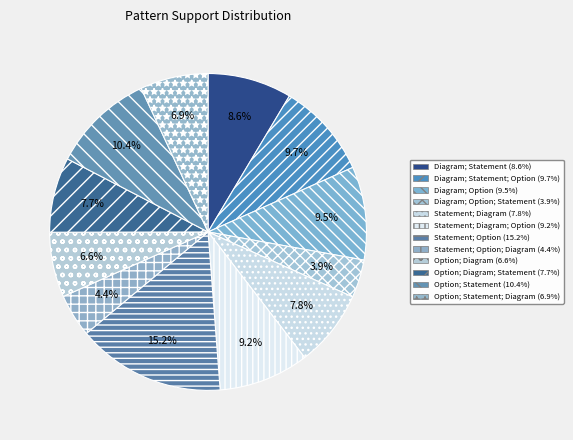

How many slices are in this pie chart?

12